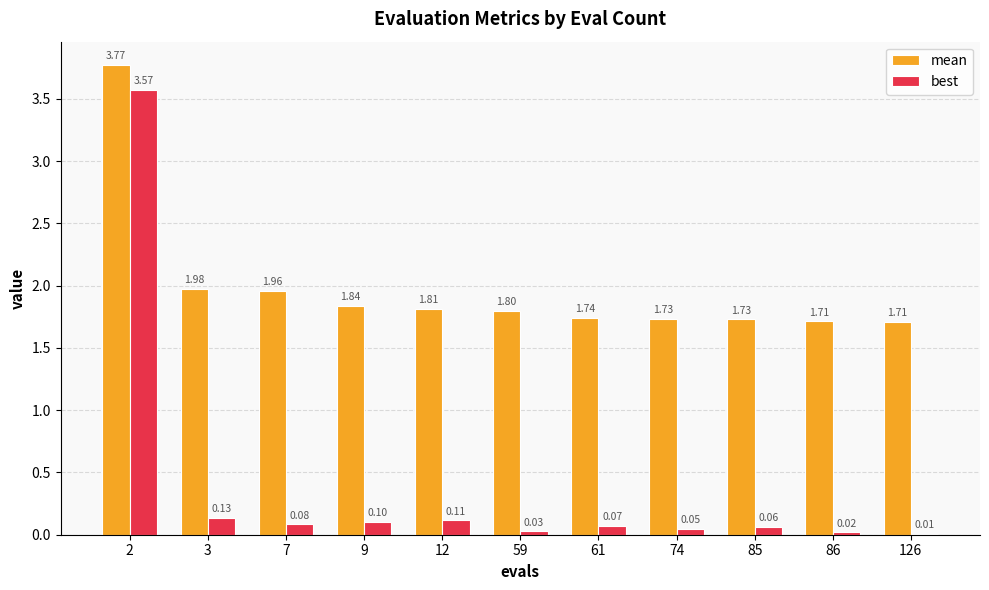

Where is mean nearest to the value 2?

3